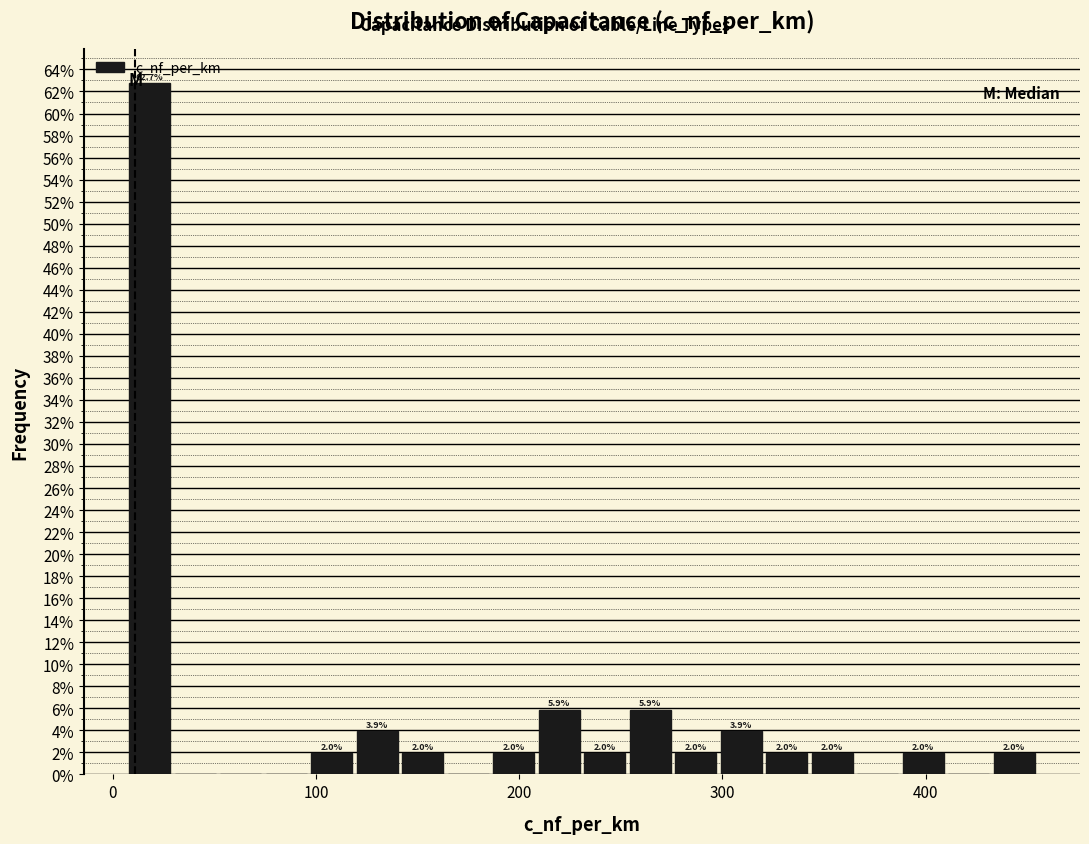

Around what value on the x-axis is the tallest bar? Give the approximate position of its centre, as read against the axis.

20